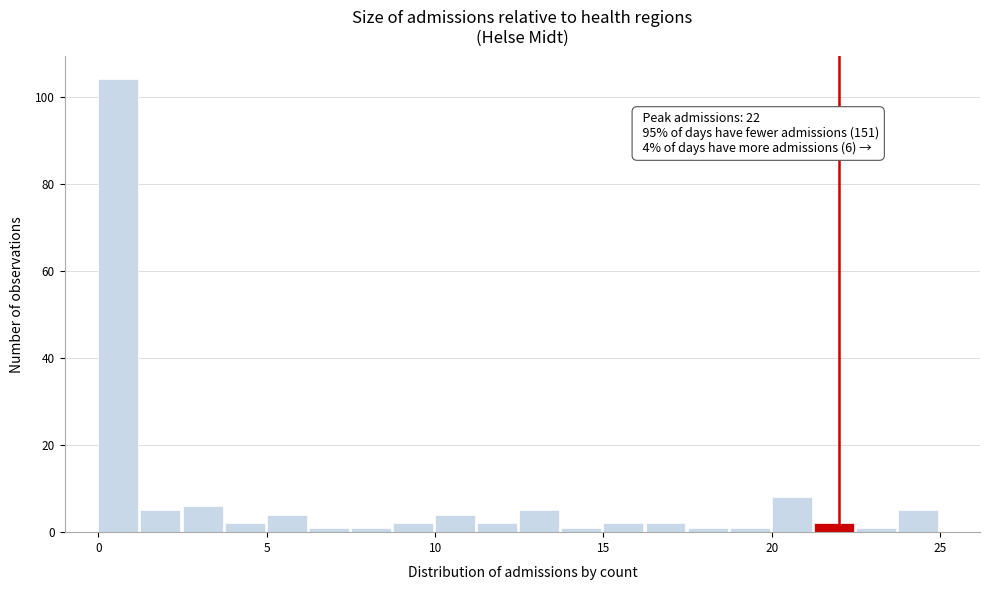

Read against the x-axis, roughly where is the centre of the tallest bar?

0.5